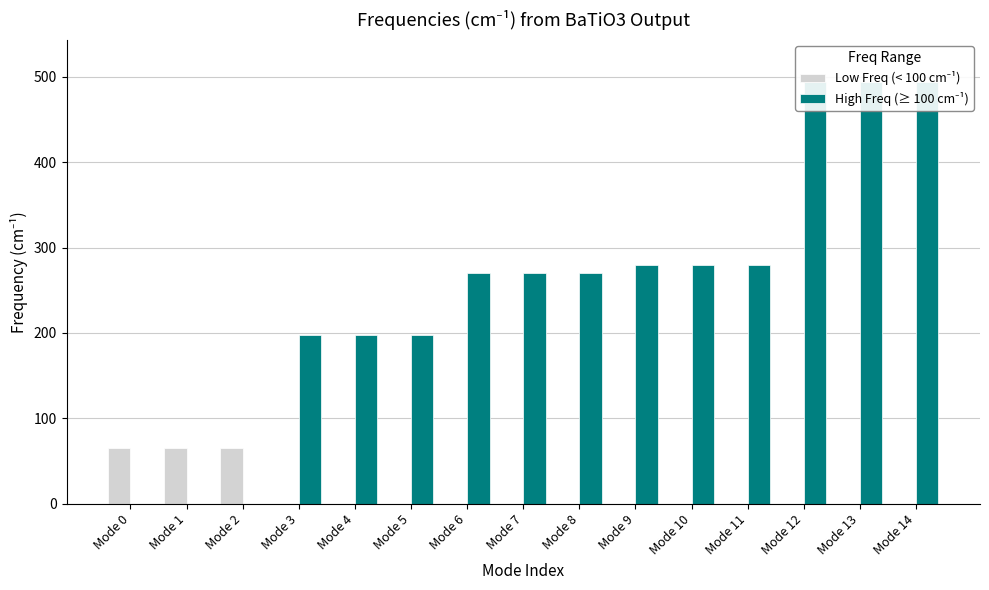

The value of Low Freq (< 100 cm⁻¹) at Mode 12 is 0.0. True or false?

True